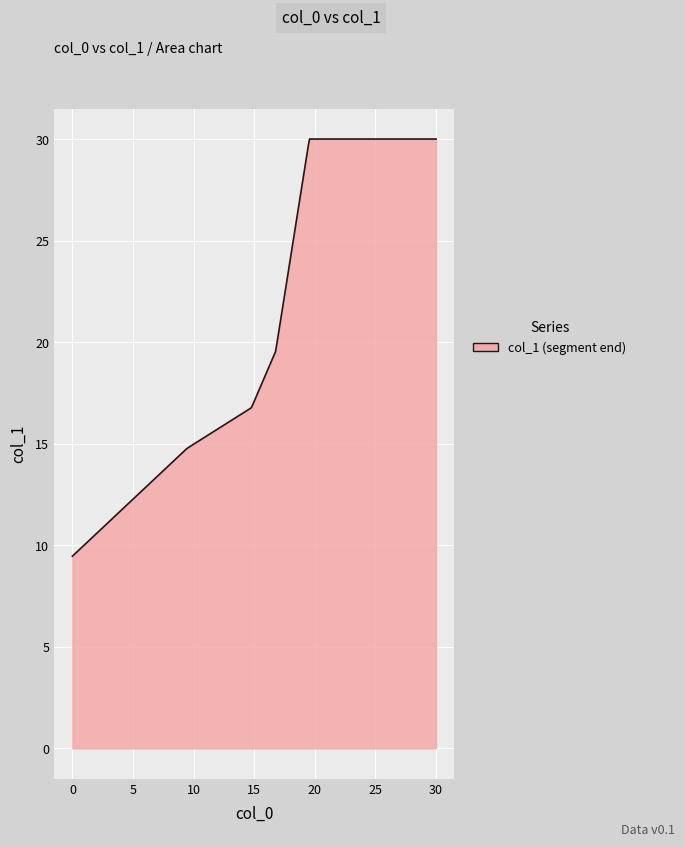

What is the difference between the maximum and minimum values?

20.5